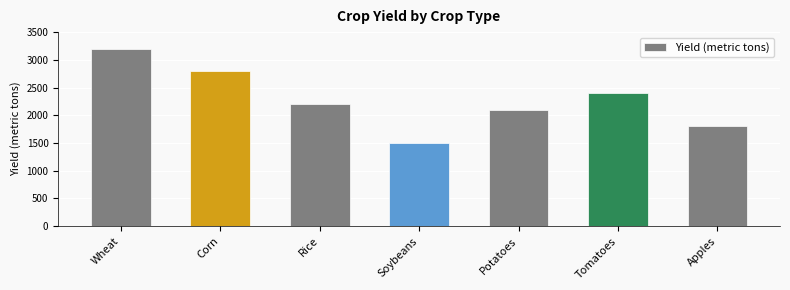

Are the bars horizontal?

No